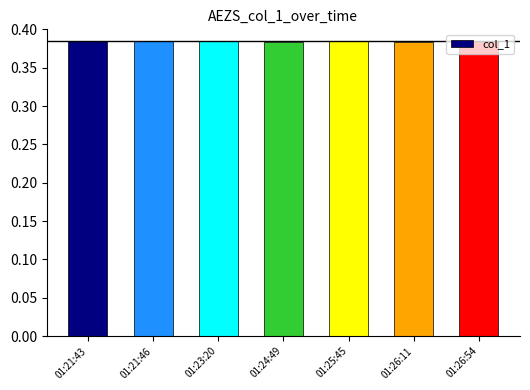

Is it true that the value at 01:21:46 is 0.2?

False